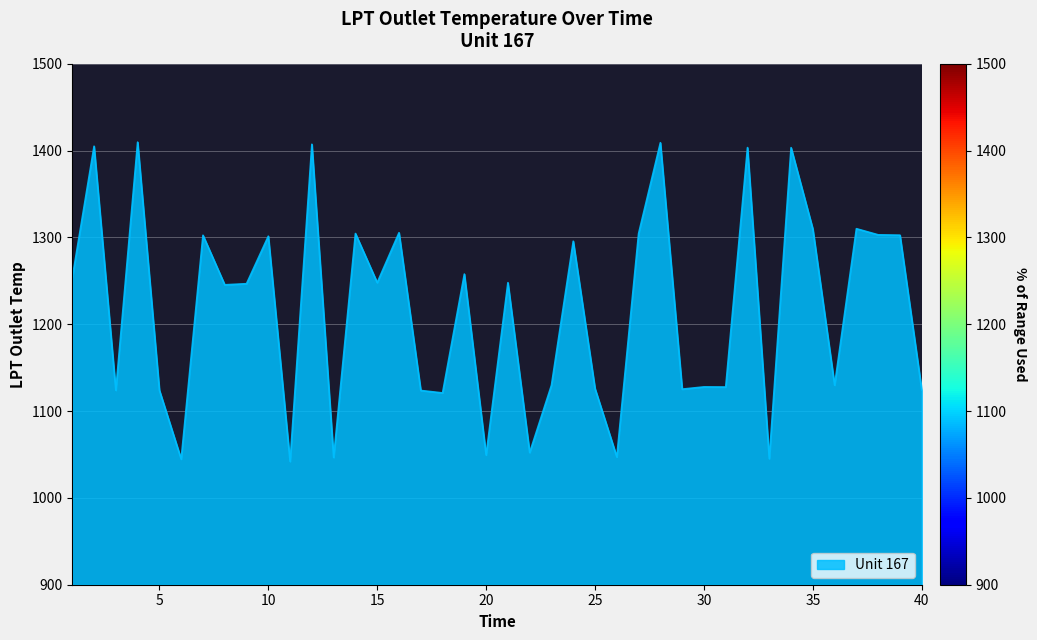

How many series are shown in this chart?

1